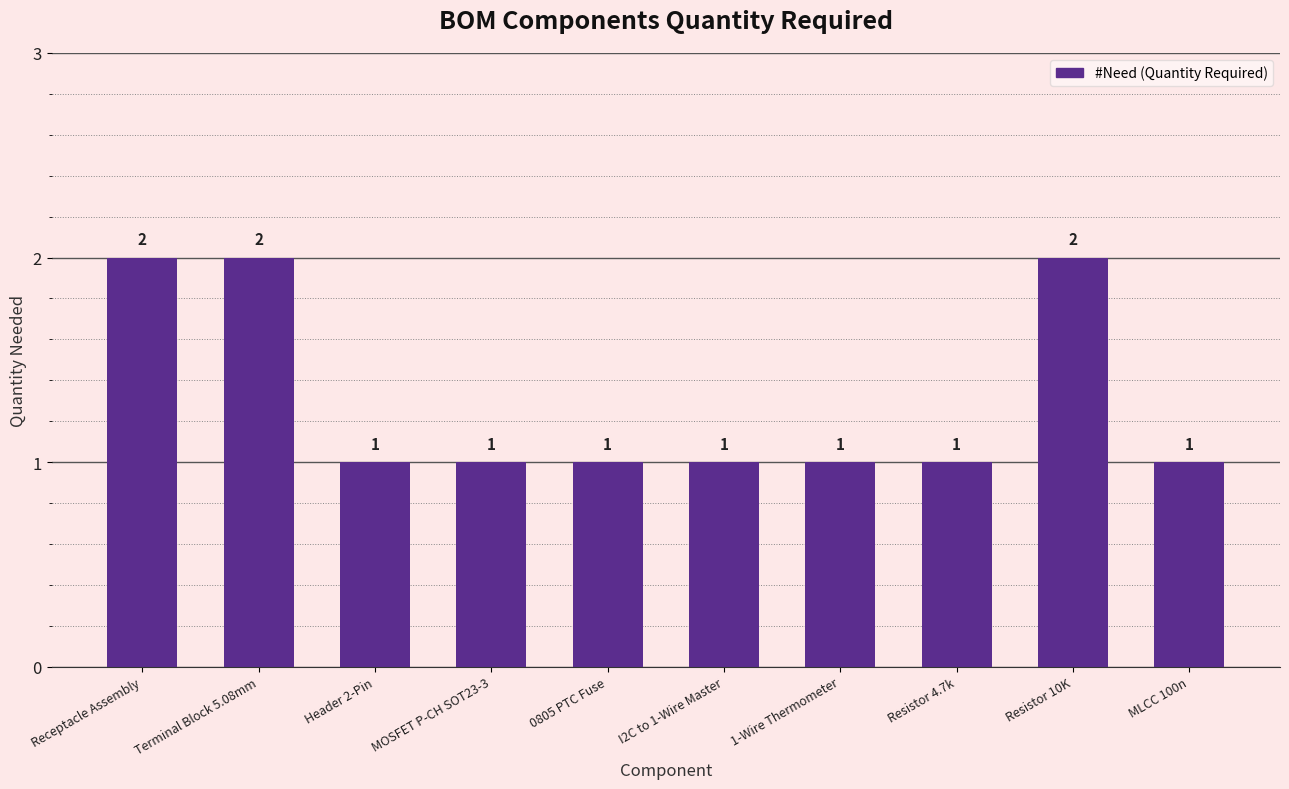

What is the sum of all values?

13